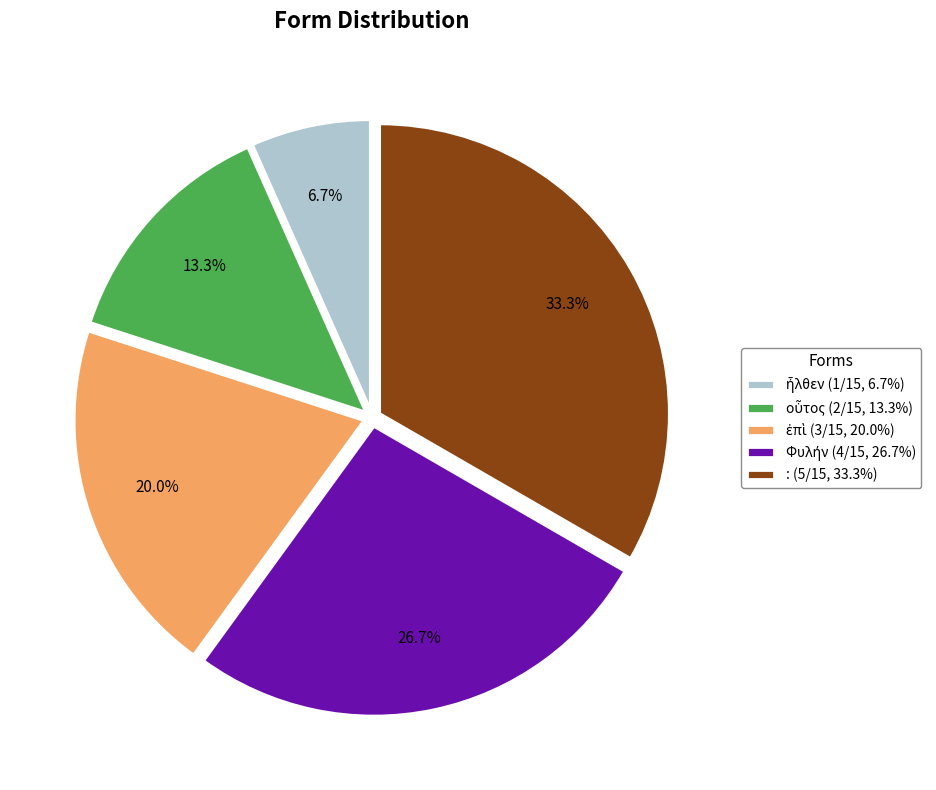

Is there a majority slice in this chart?

No